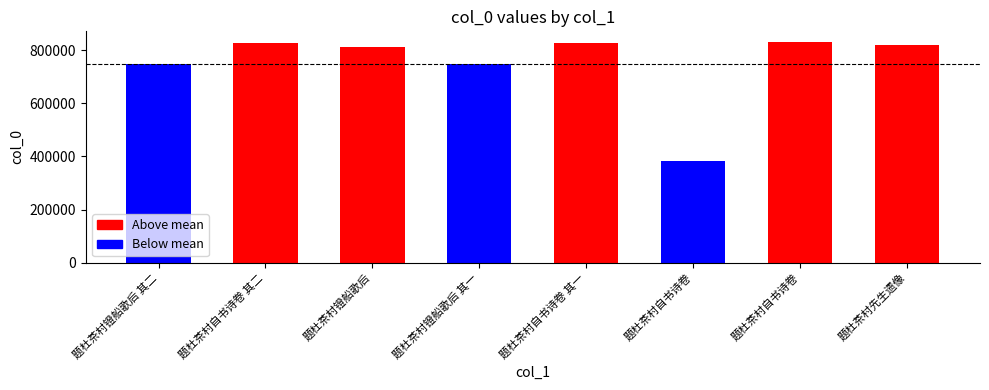

How many series are shown in this chart?

1